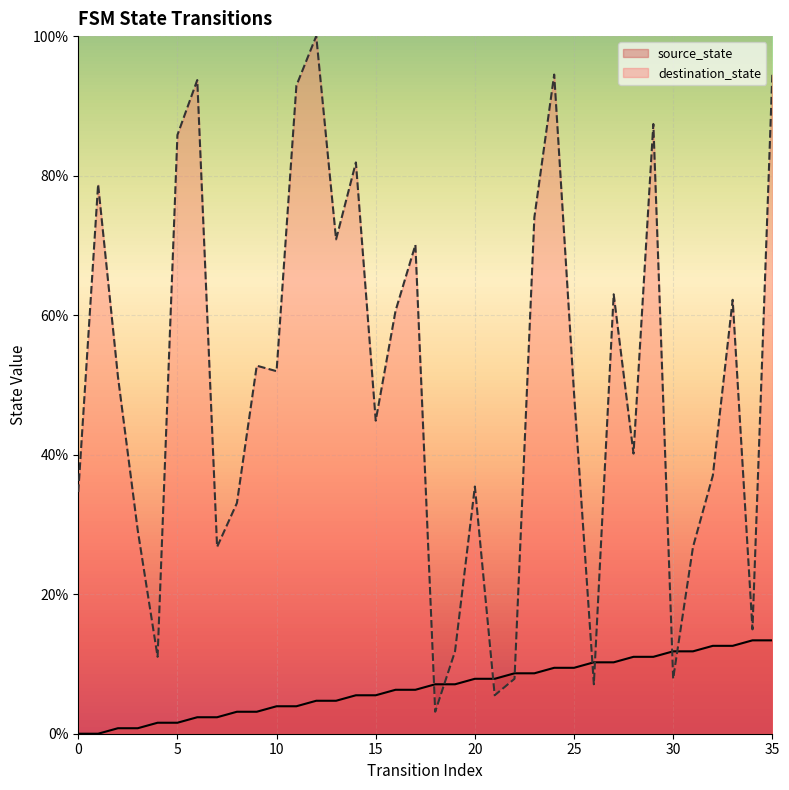

Read the source_state value at 28.

11.0